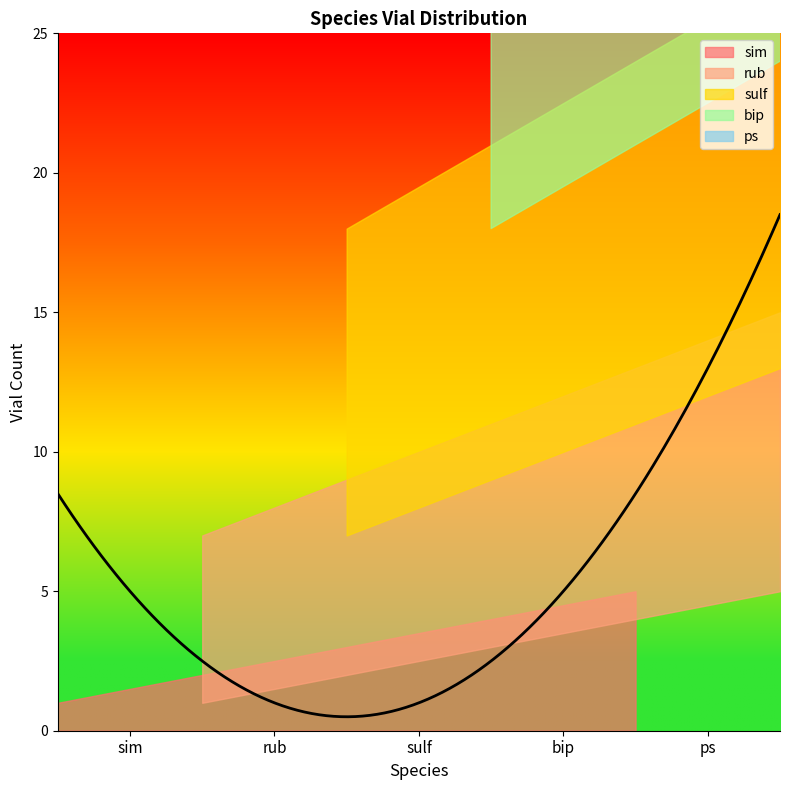

At which category does the chart reach its minimum across all series?

sim